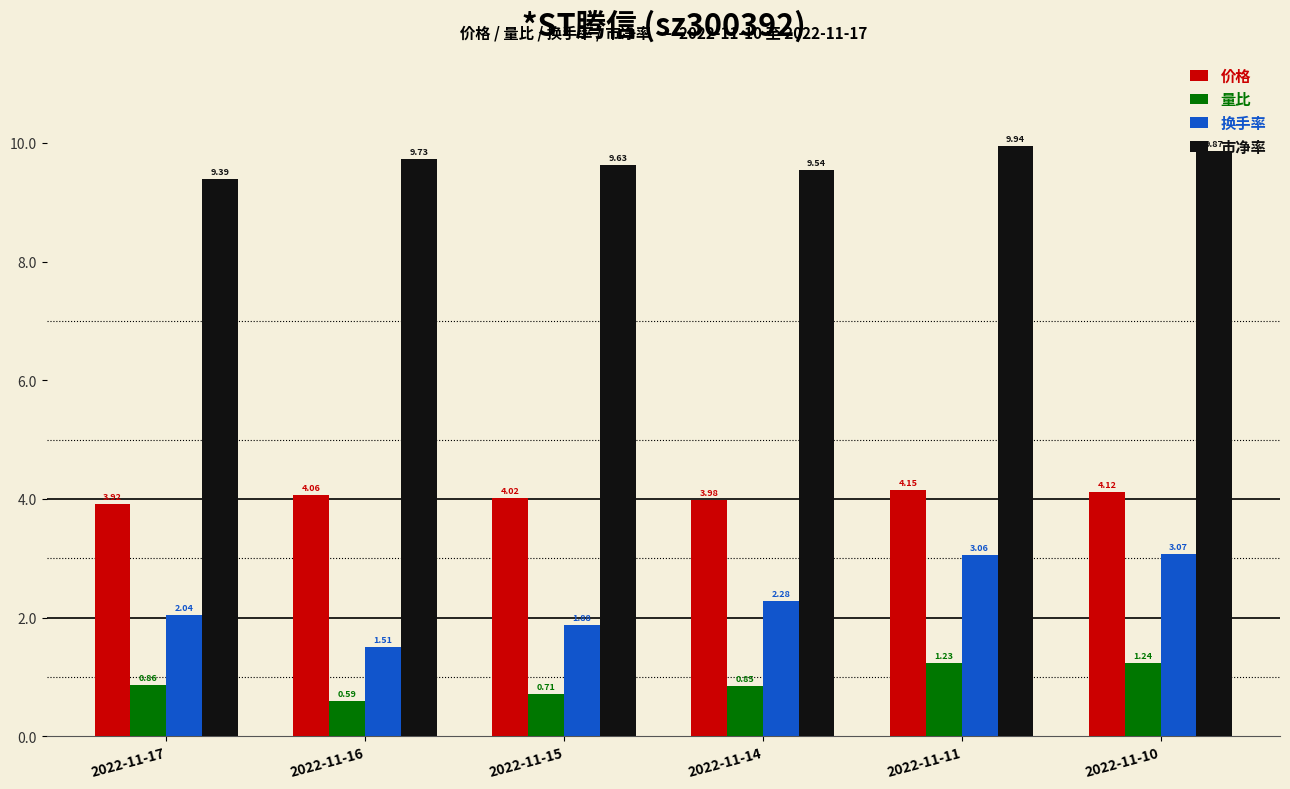

At which category does the chart reach its minimum across all series?

2022-11-16